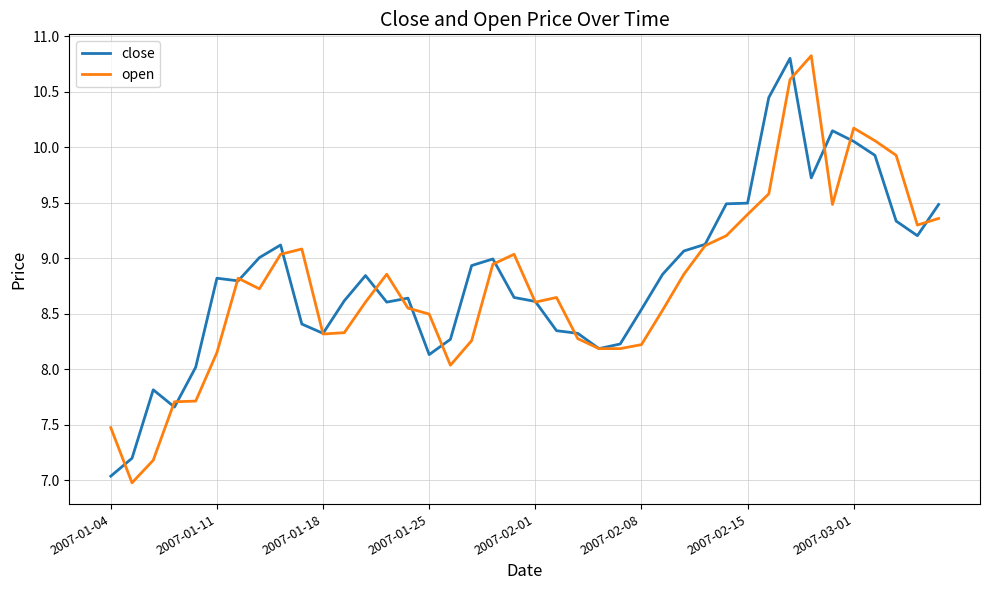

Which series has the widest spread of values?

open